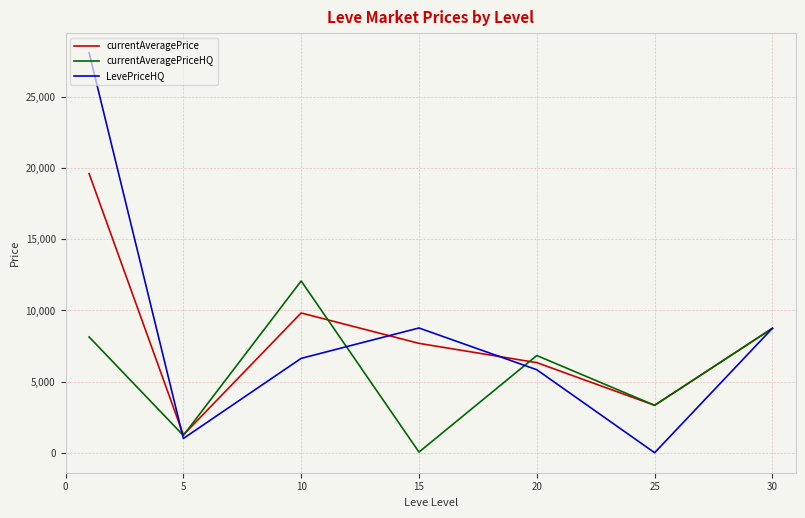

Rank the series by their maximum value, from lowest to highest.

currentAveragePriceHQ, currentAveragePrice, LevePriceHQ